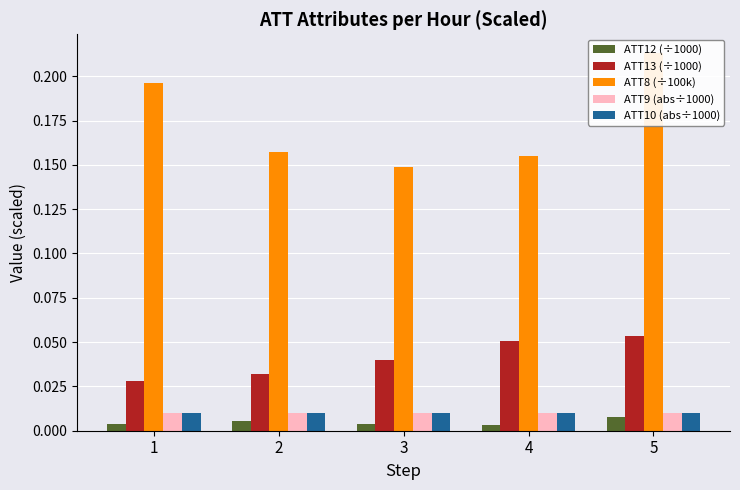

Which series has the largest range (max minus min)?

ATT8 (÷100k)